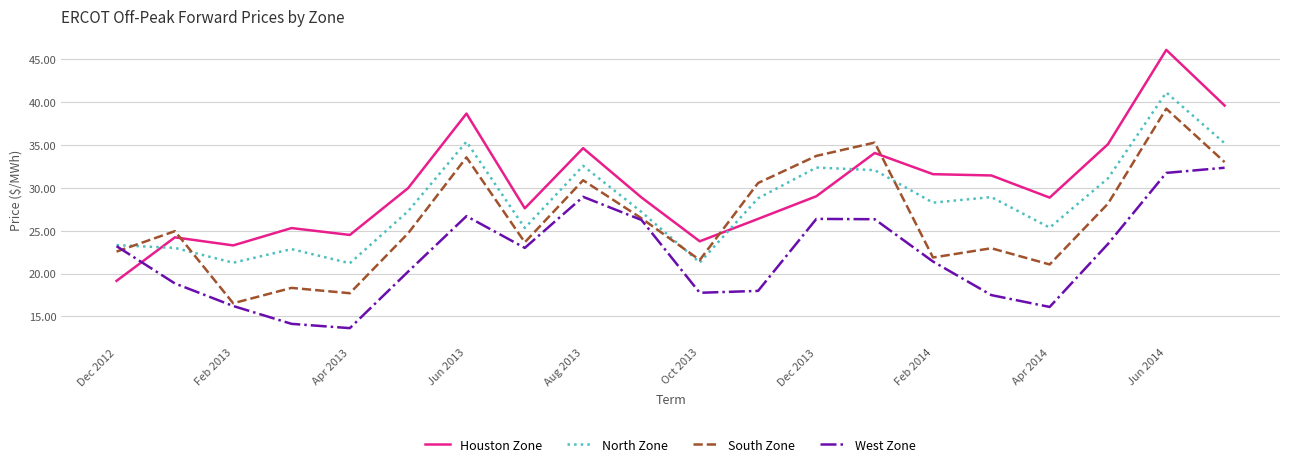

Which series has the largest total across all categories?

Houston Zone